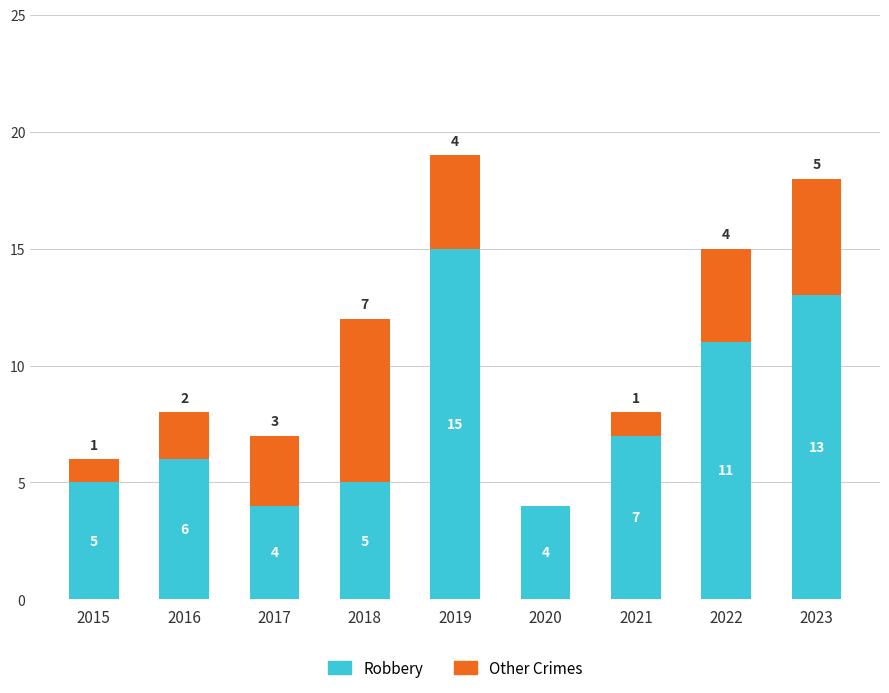

What is the total value across all series at 2020?

4